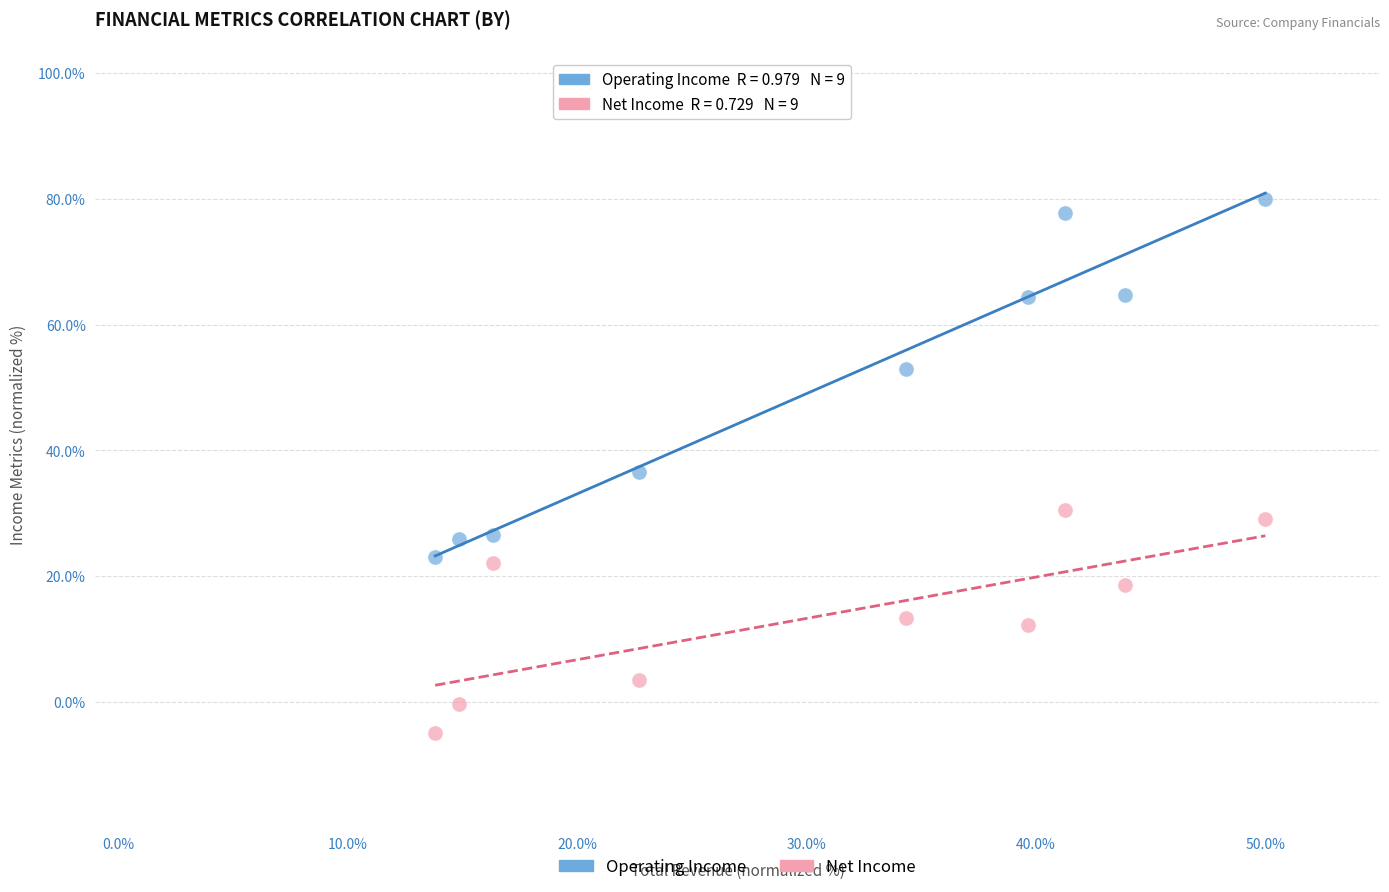

In the Operating Income series, what Y value is closest to 51?

52.9